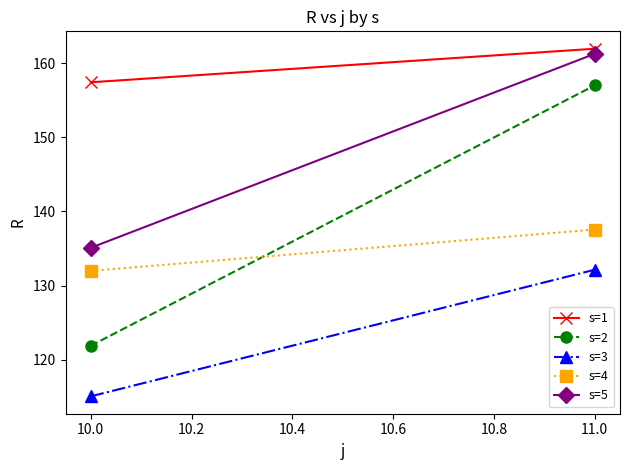

What is the difference between the maximum and minimum values in the s=3 series?

17.1